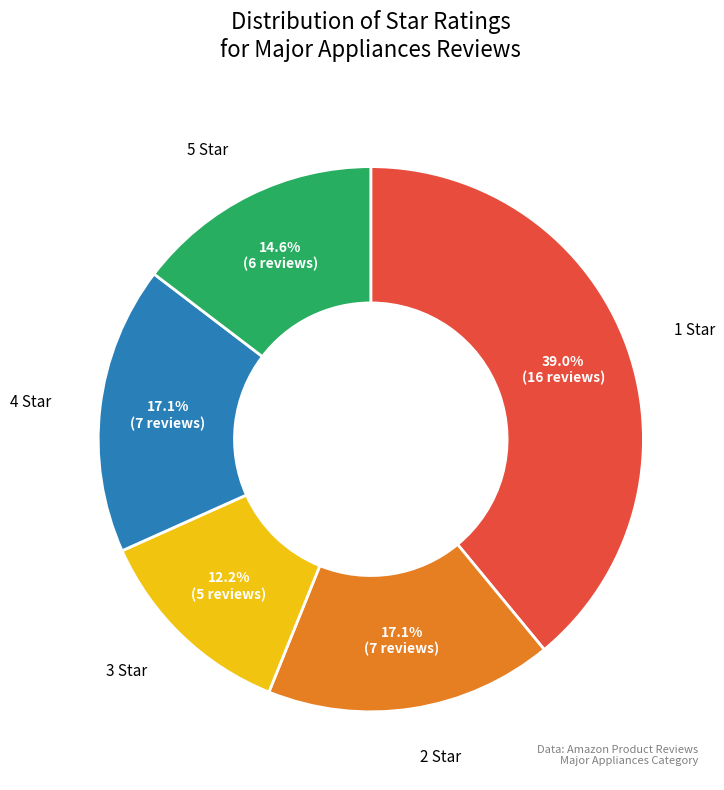

Is there a majority slice in this chart?

No